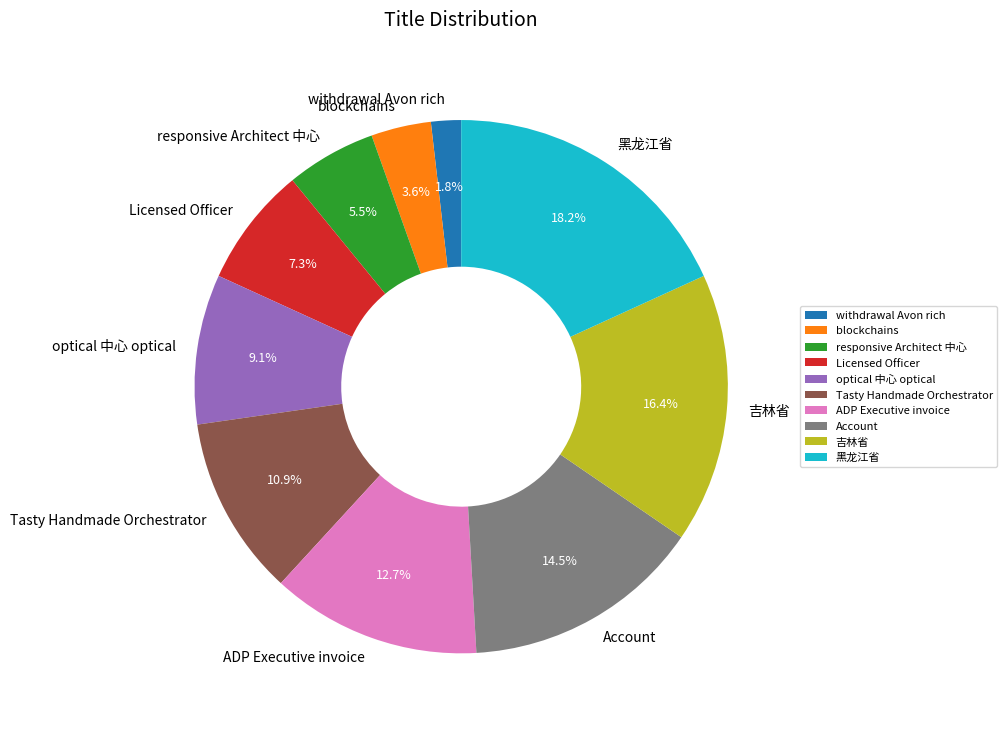

Rank the categories by value from lowest to highest.

withdrawal Avon rich, blockchains, responsive Architect 中心, Licensed Officer, optical 中心 optical, Tasty Handmade Orchestrator, ADP Executive invoice, Account, 吉林省, 黑龙江省